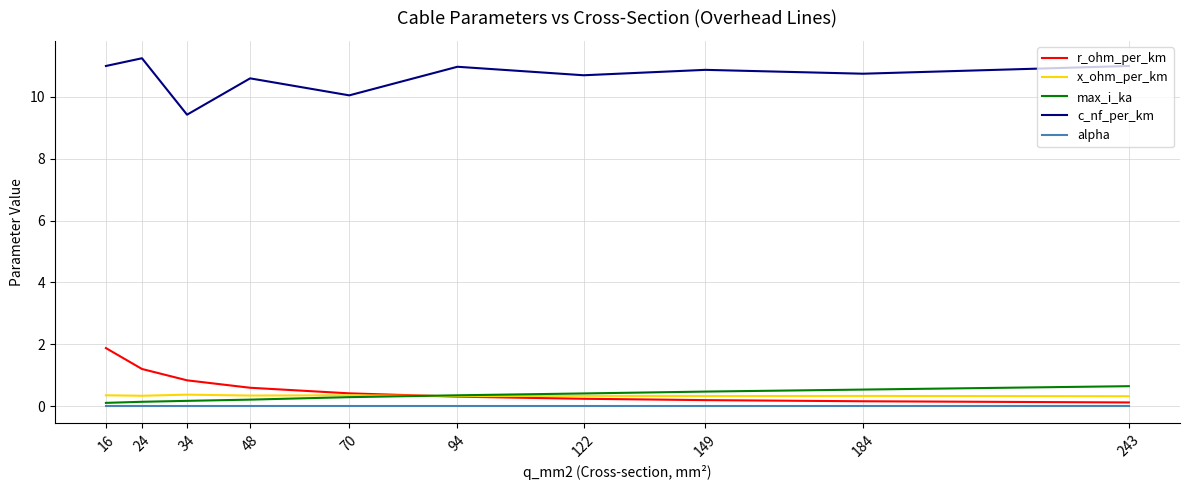

True or false: x_ohm_per_km and alpha intersect in this chart.

False